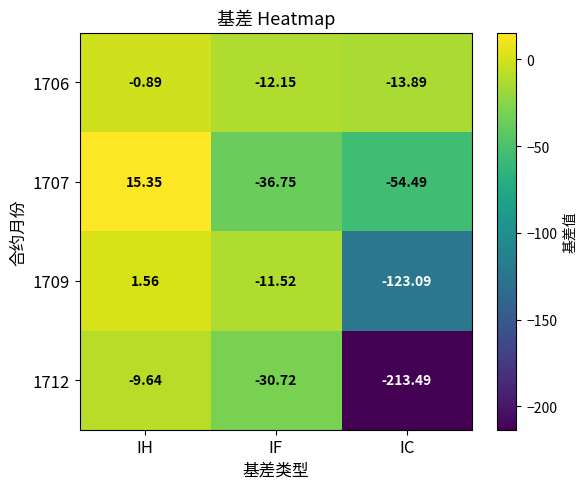

How many distinct data groups are displayed?

4